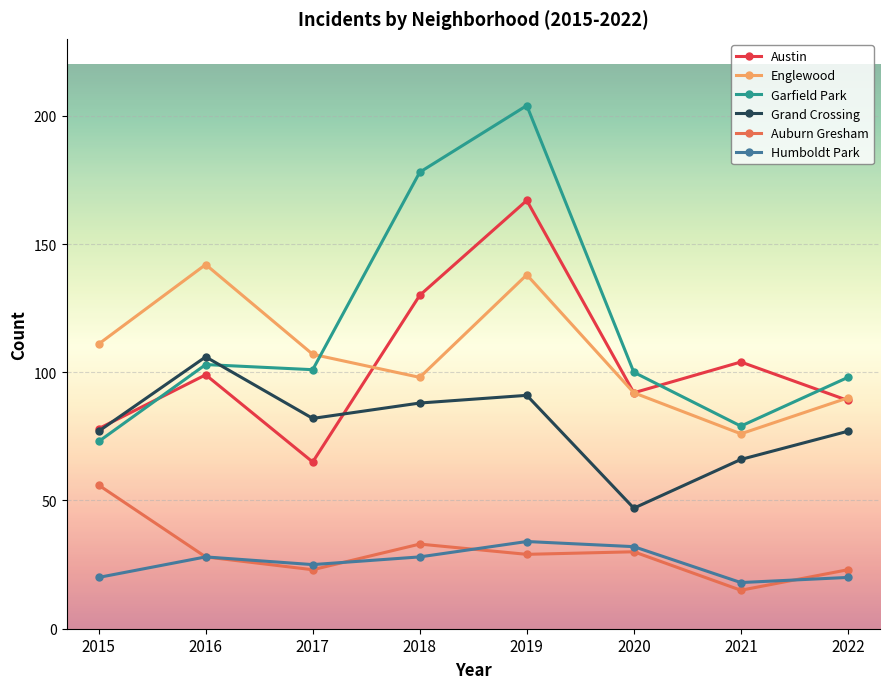

True or false: Humboldt Park and Garfield Park intersect in this chart.

False